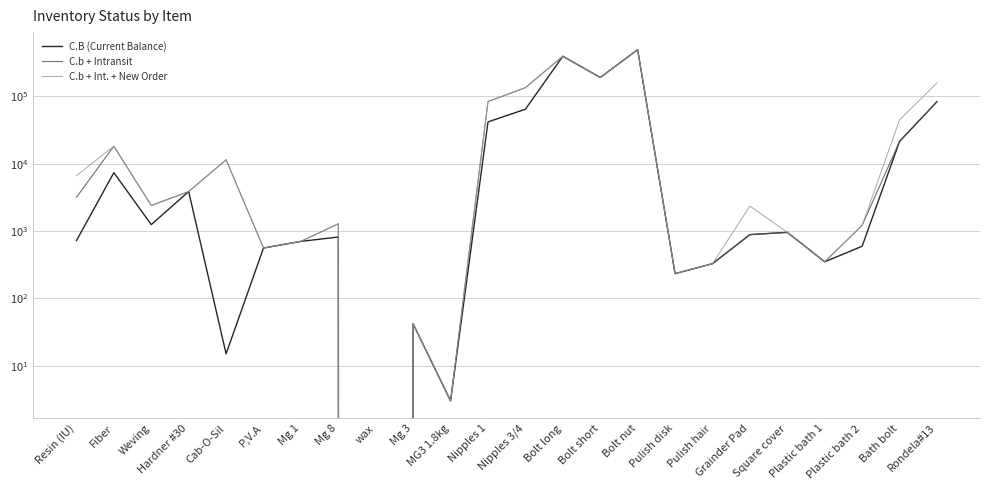

How many positive values does the C.B (Current Balance) series have?

23